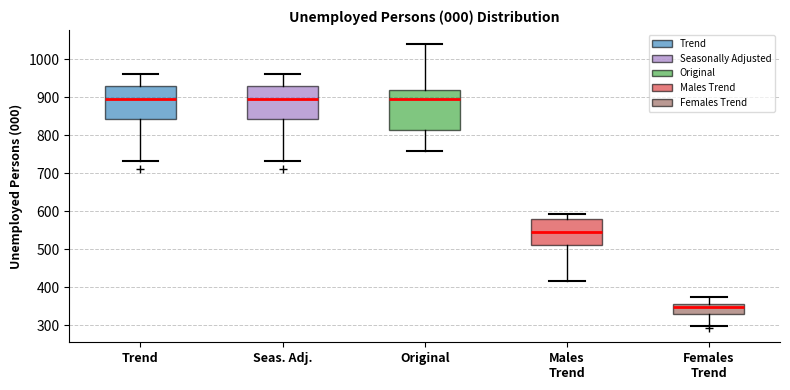

Where does the lower whisker of the box for Females Trend end on the y-axis? The values are not printed on the chart, so give them approximately, as read against the axis.

300